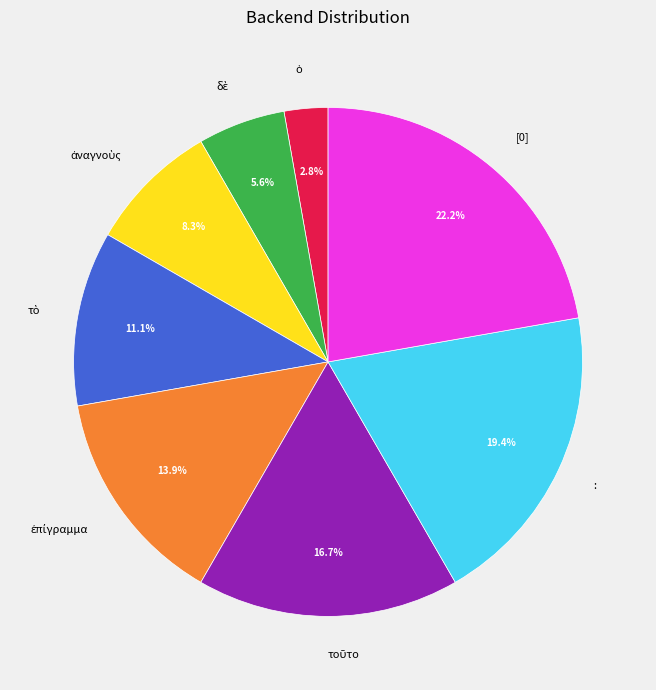

Does any single category account for the majority?

No